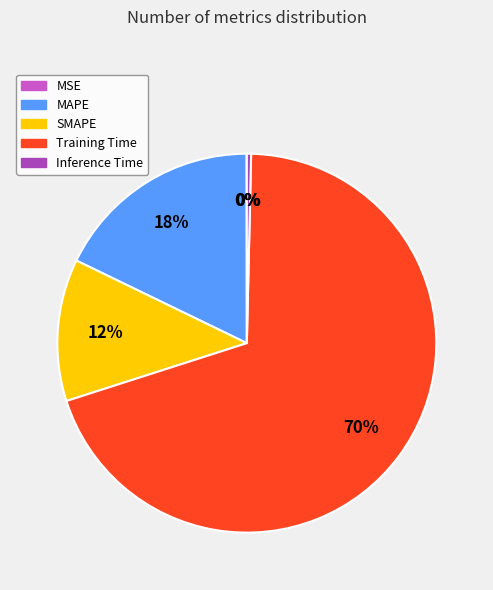

Is the sum of SMAPE and Training Time greater than half?

Yes